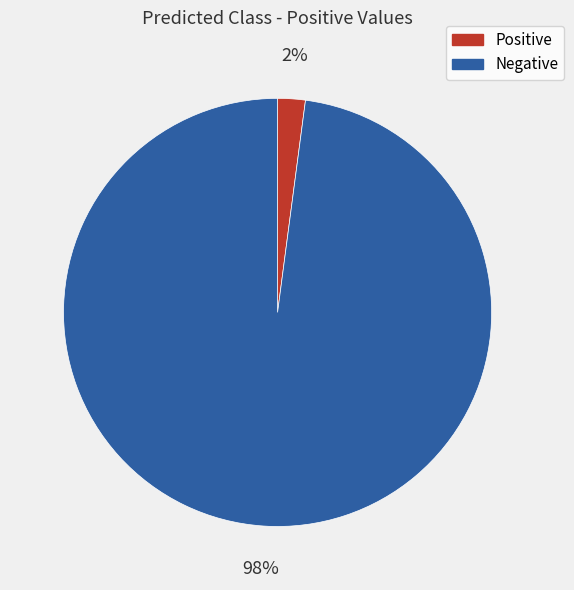

Is there a majority slice in this chart?

Yes